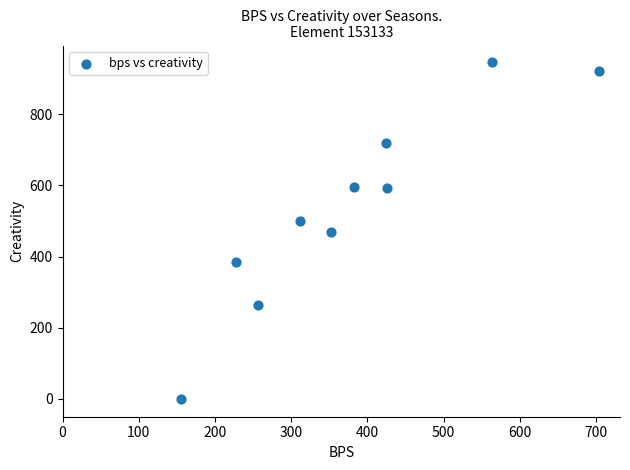

What is the range of X values (max minus min)?

548.0